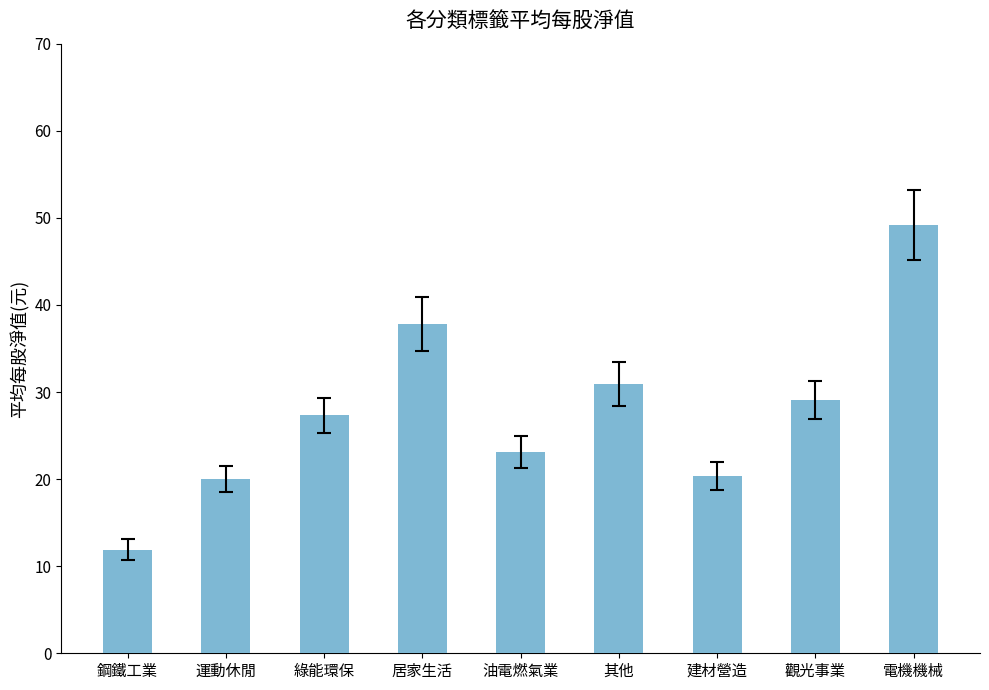

Which label corresponds to the largest value in the chart?

電機機械